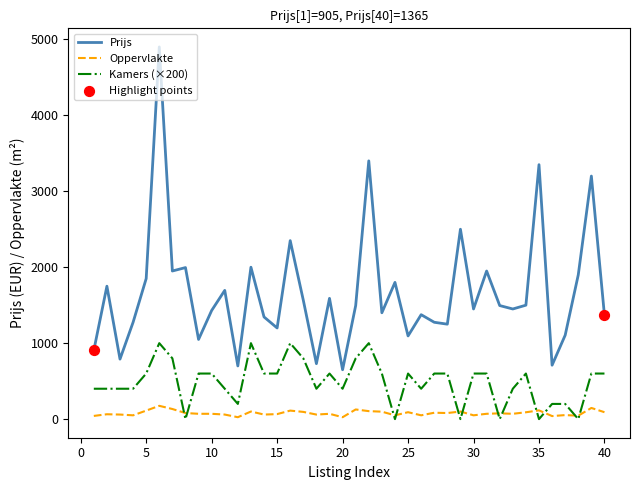

Which series has the largest total across all categories?

Prijs